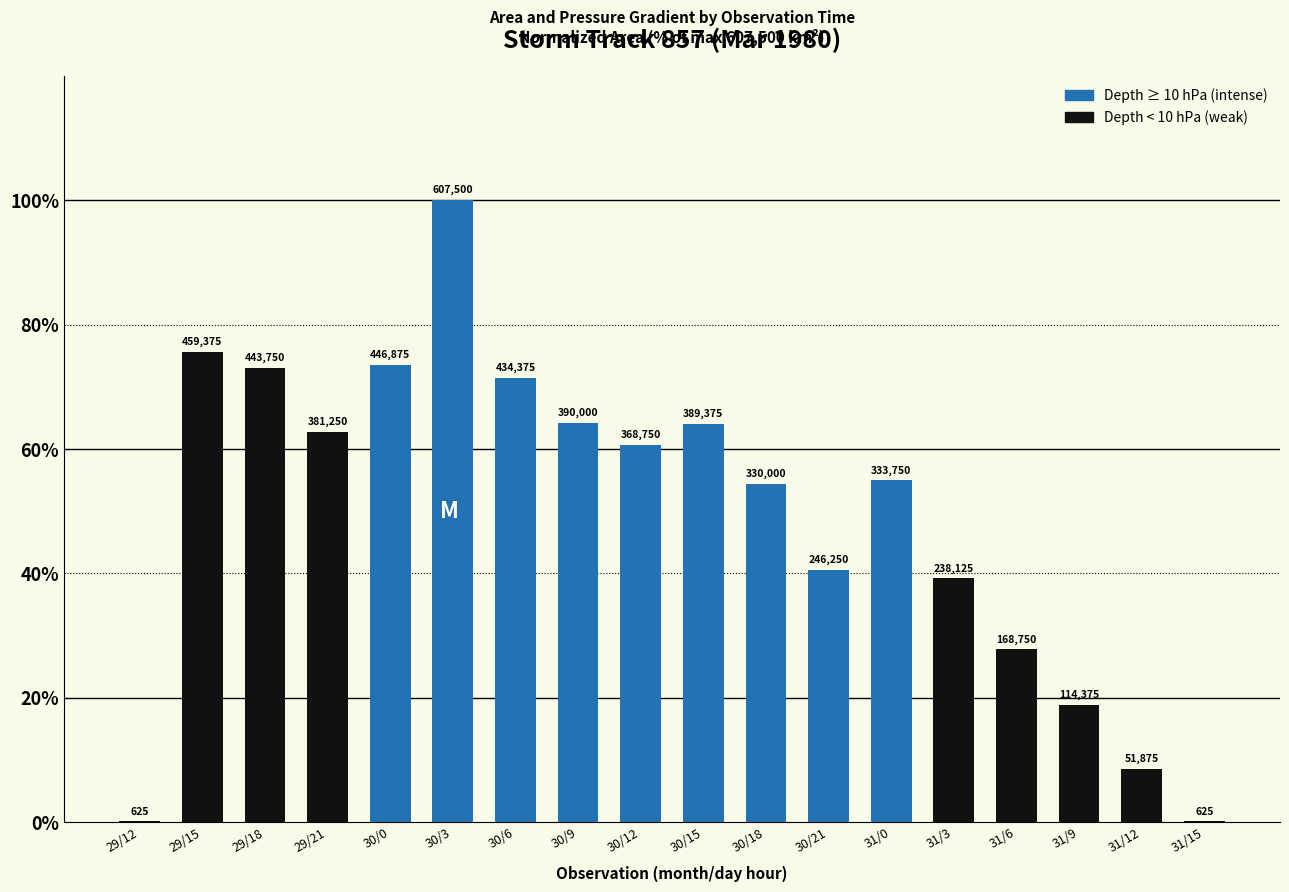

The chart shows a value of 64.2 at 30/9. True or false?

True